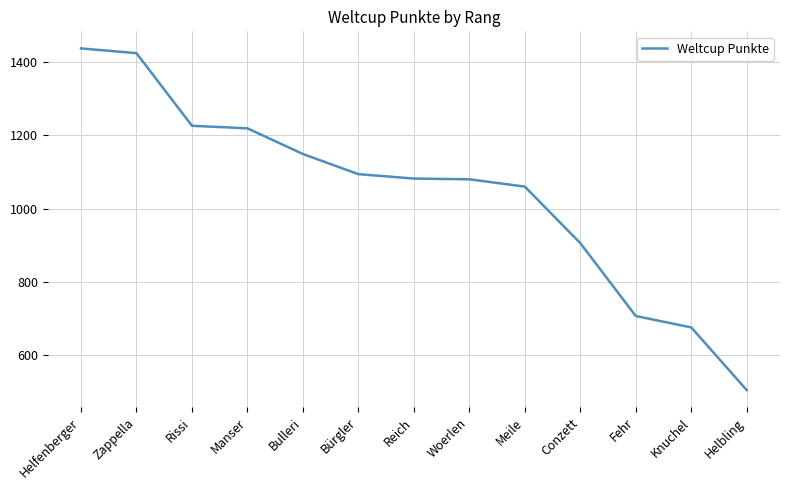

What is the sum of all values?

13565